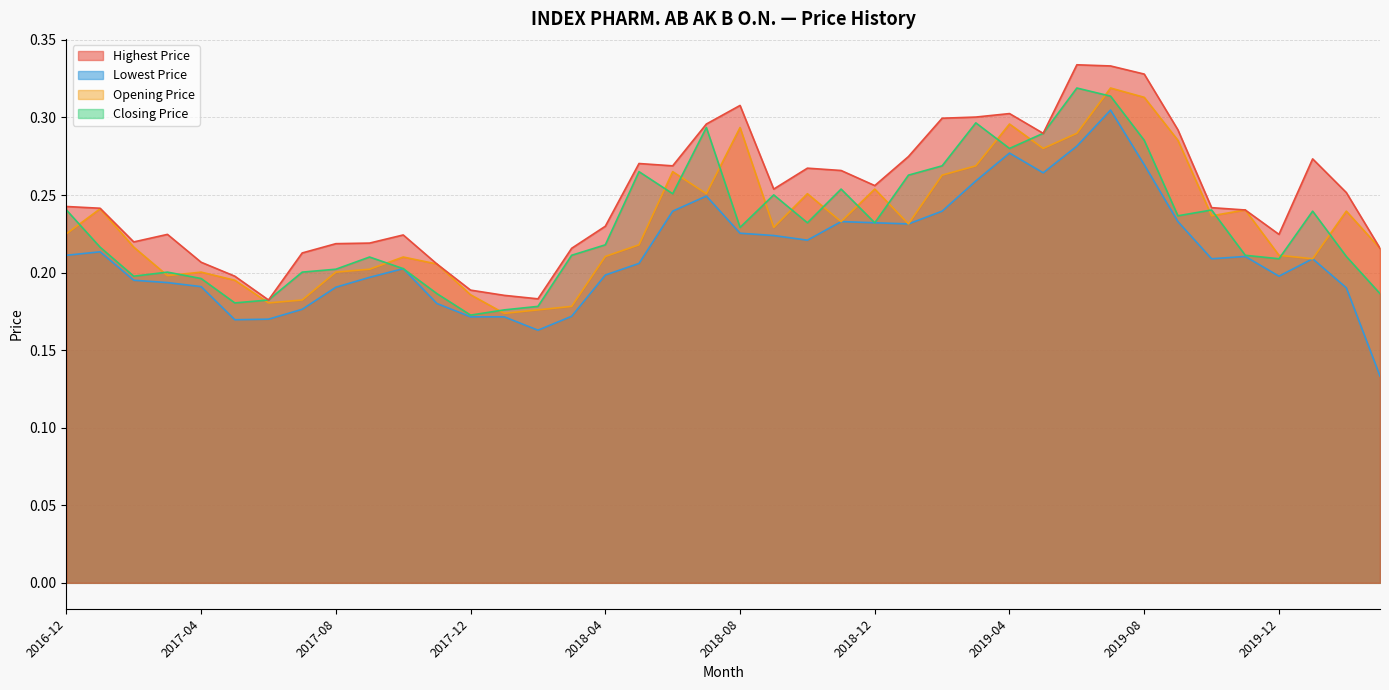

What is the average value of the Lowest Price series?

0.2